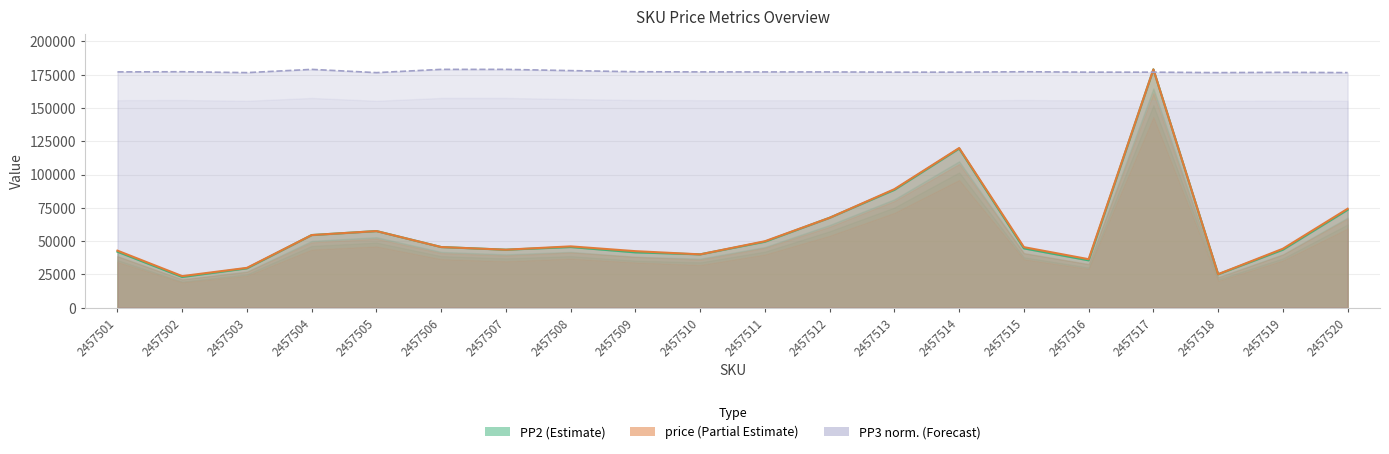

Which has a higher value, 2457507 or 2457515?

2457507